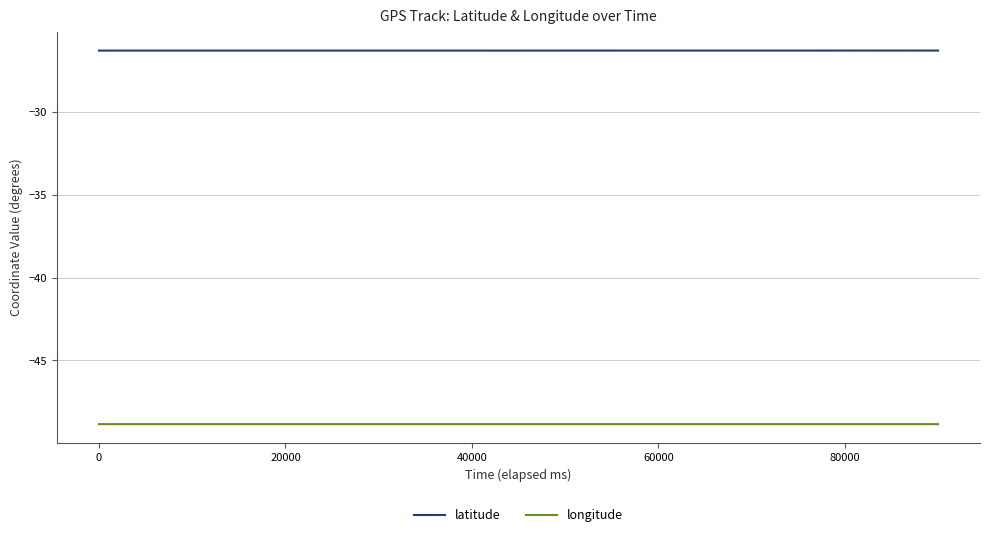

What is the minimum value for longitude?

-48.8